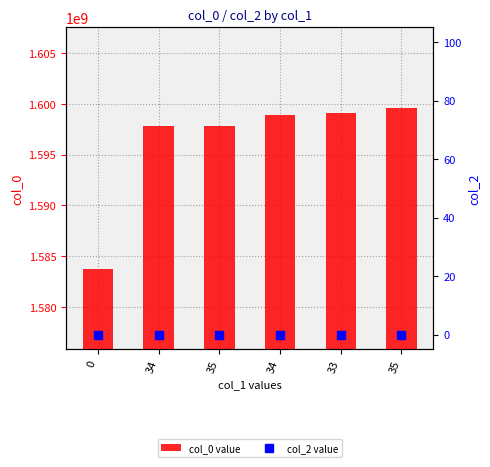

Which series has the largest total across all categories?

col_0 value